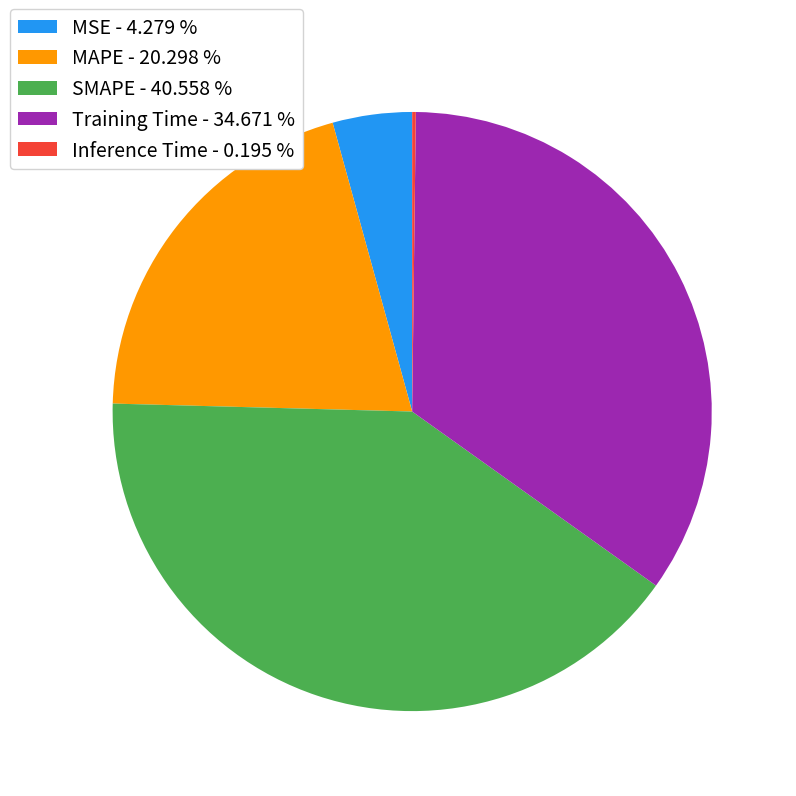

Do SMAPE - 40.558 % and MAPE - 20.298 % together represent more than half of the pie?

Yes